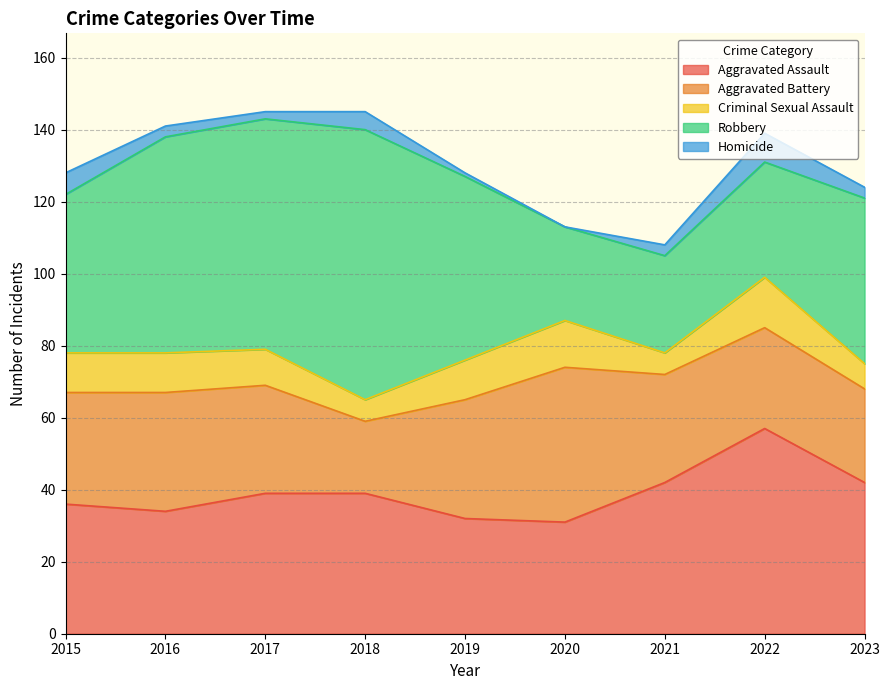

What is the sum of all Aggravated Assault values?

352